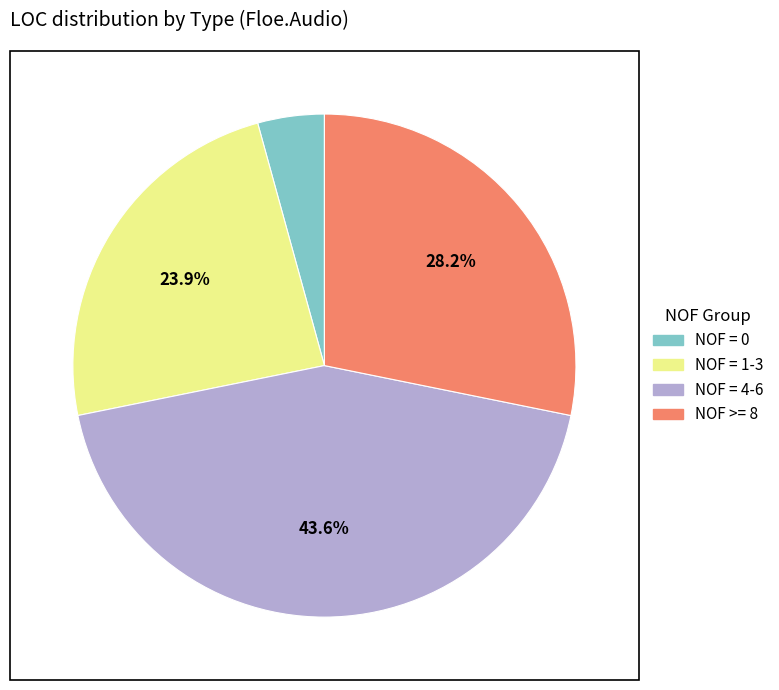

Does NOF >= 8 account for over 50% of the chart?

No